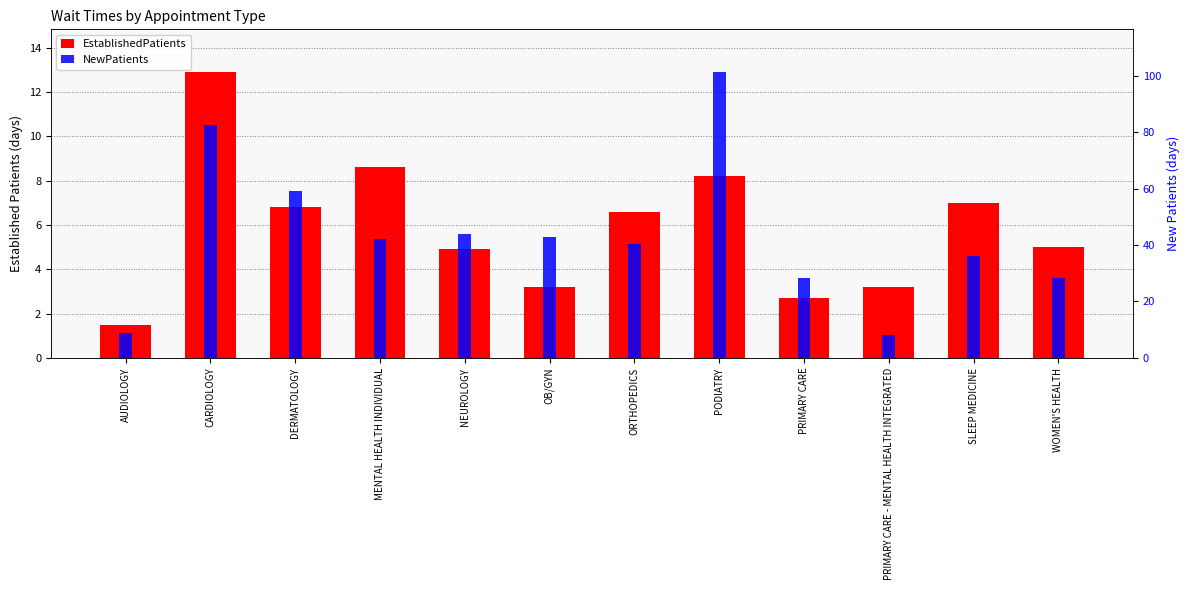

True or false: NewPatients has a value of 73.9 at NEUROLOGY.

False